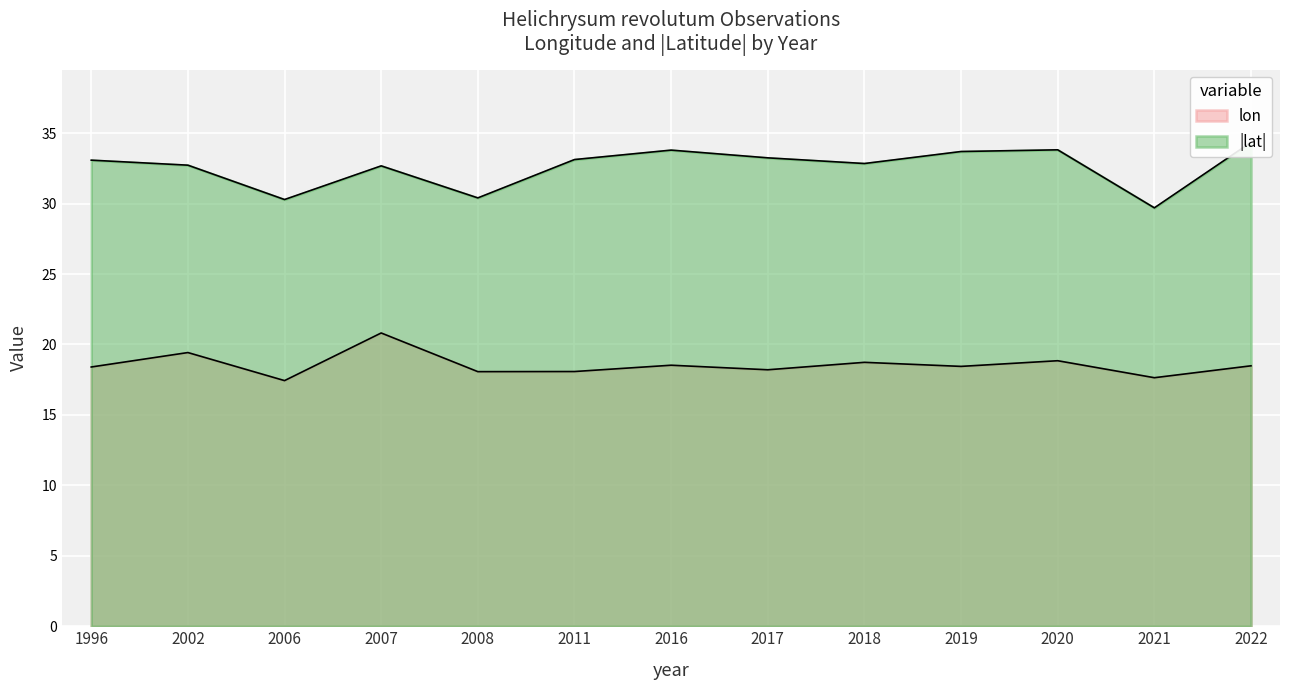

Which series changed the most between 2017 and 2022?

lat